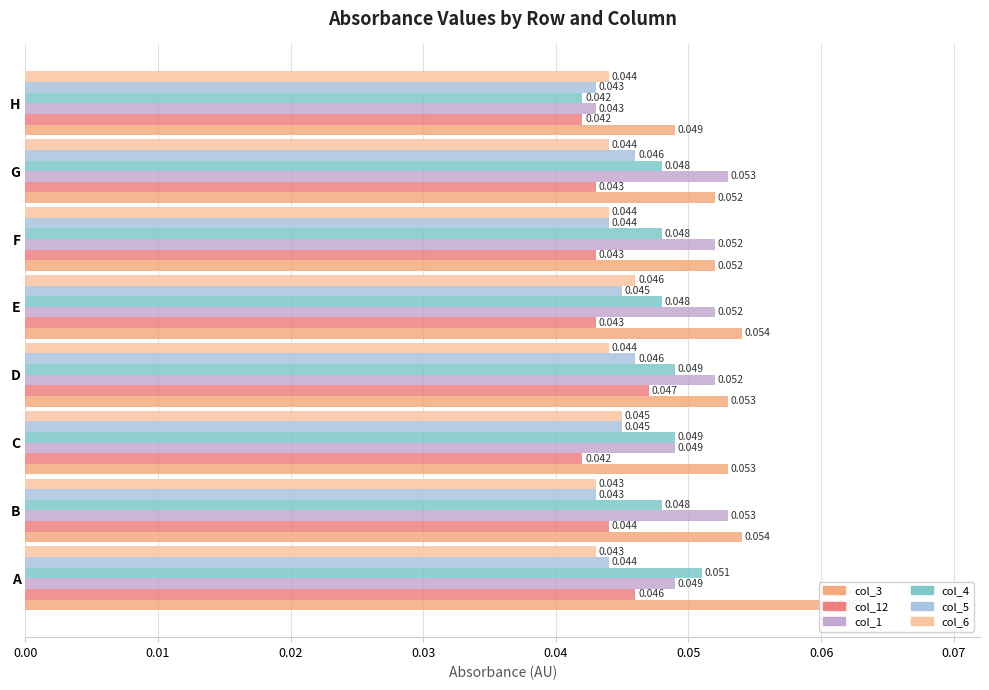

Count the number of data series in this chart.

6